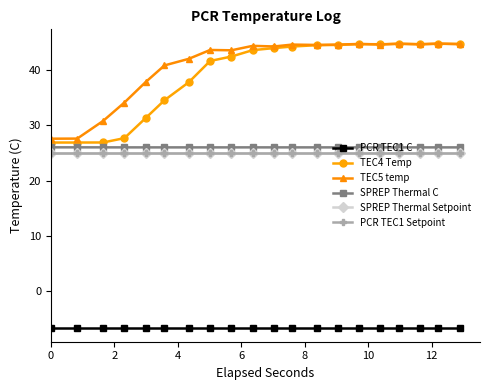

Does the chart have visible grid lines?

No